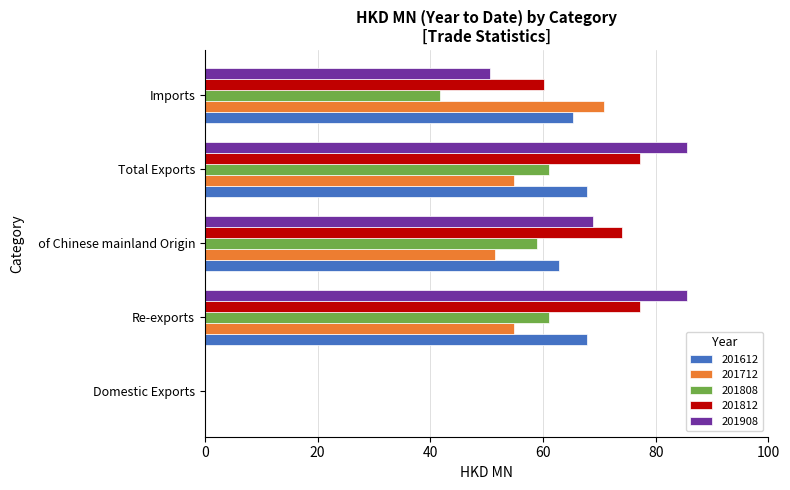

Where is 201812 nearest to the value 38?

Imports